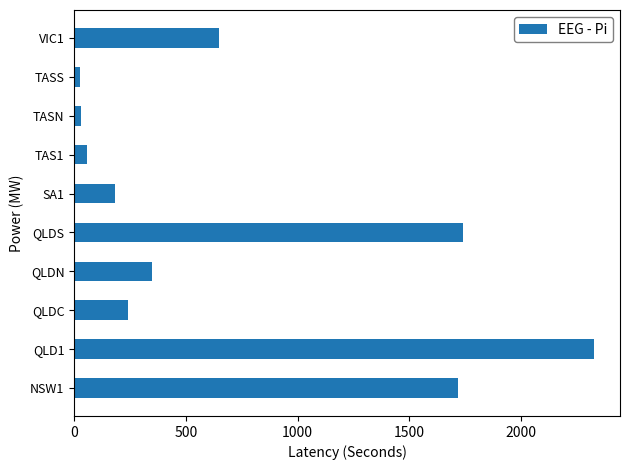

Which label corresponds to the largest value in the chart?

QLD1